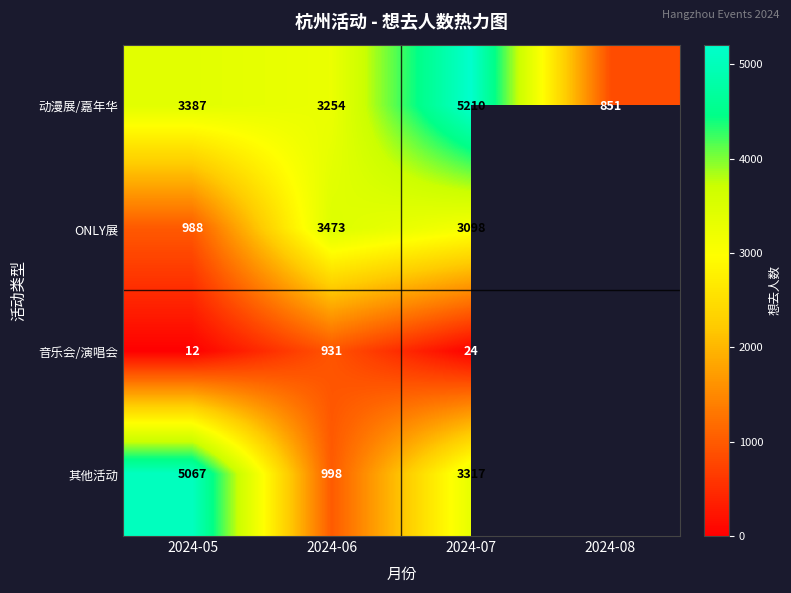

At 2024-05, list the series in order from largest to smallest.

其他活动, 动漫展/嘉年华, ONLY展, 音乐会/演唱会